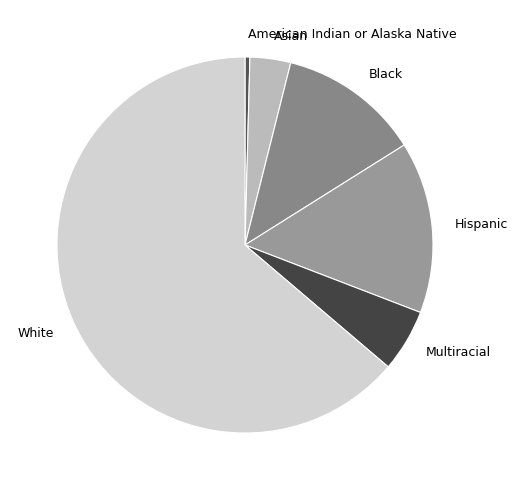

Count the number of slices in the pie.

6